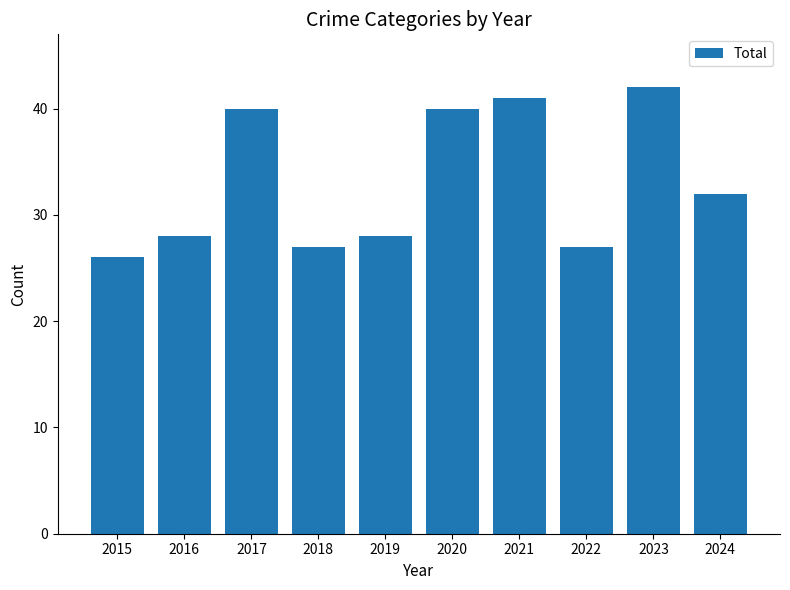

The chart shows a value of 28 at 2019. True or false?

True